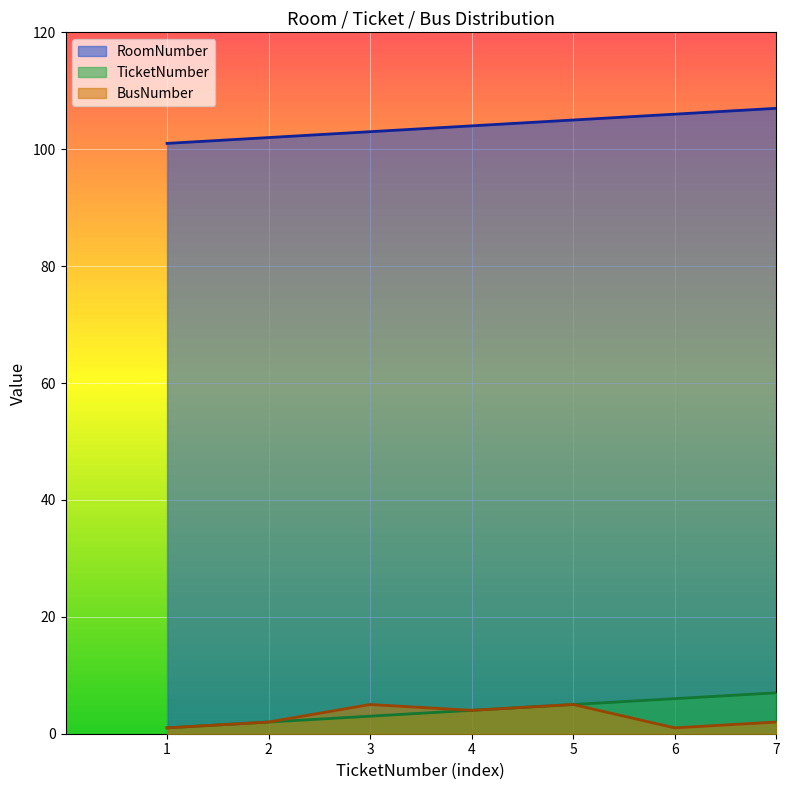

What is the lowest value of the BusNumber series?

1